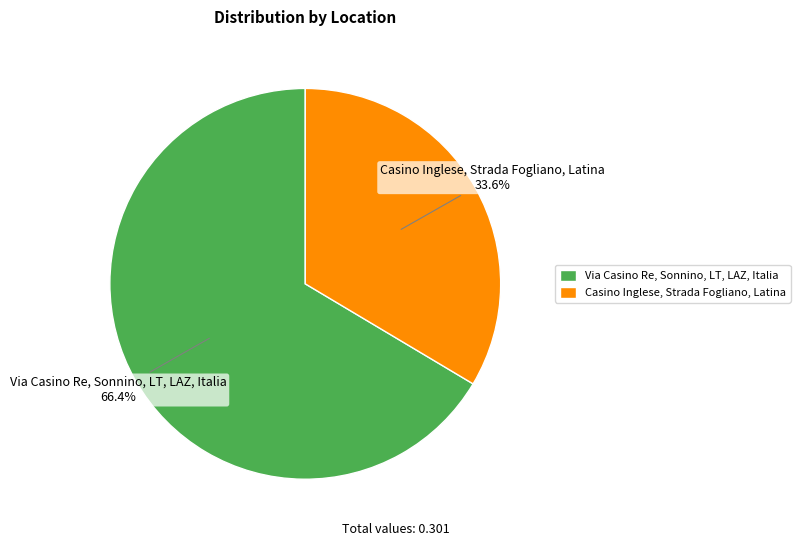

Rank the categories by value from highest to lowest.

Via Casino Re, Sonnino, LT, LAZ, Italia, Casino Inglese, Strada Fogliano, Latina